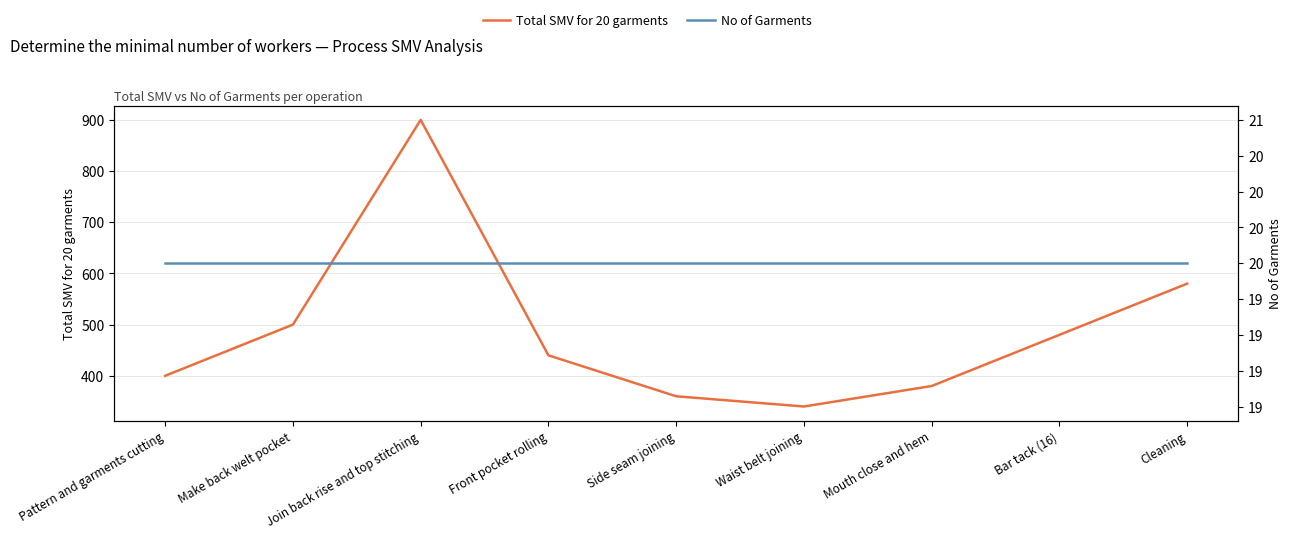

The Total SMV for 20 garments series shows 522 at Mouth close and hem. True or false?

False